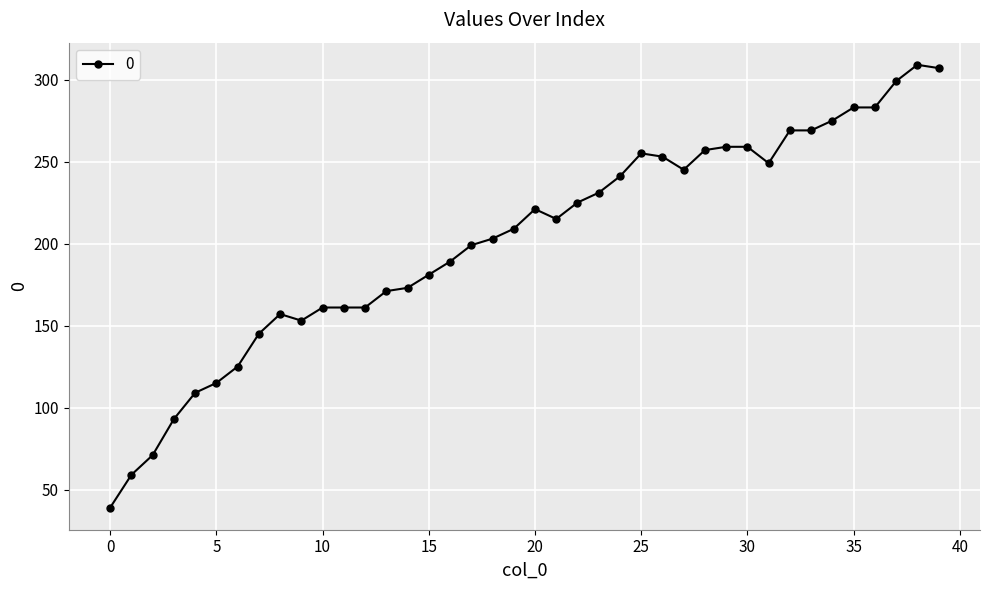

What is the maximum value shown in the chart?

309